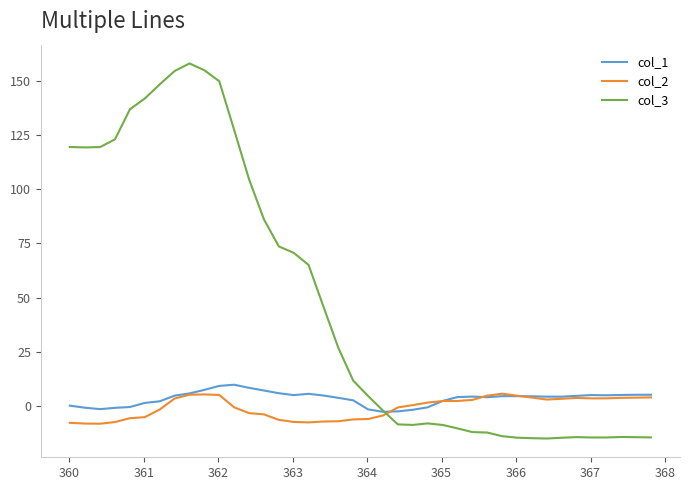

After their last crossing, which series has the higher values: col_3 or col_2?

col_2